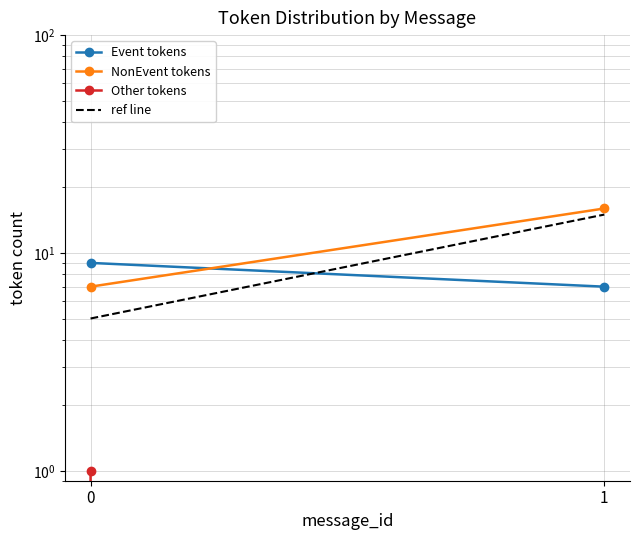

Reading left to right, transcribe all the data shown in this chart.

Event tokens: 9	7
NonEvent tokens: 7	16
Other tokens: 1	0
ref line: 5	15